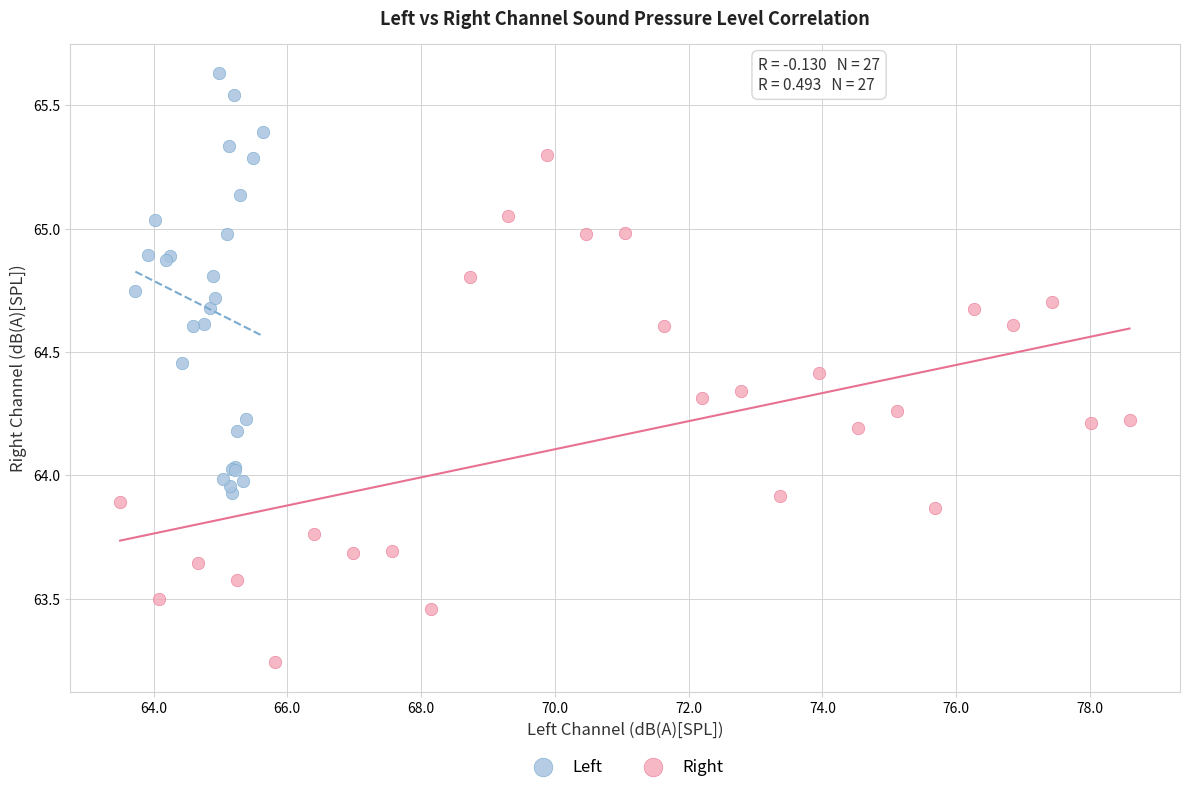

What are all the series names shown in the legend?

Left, Right